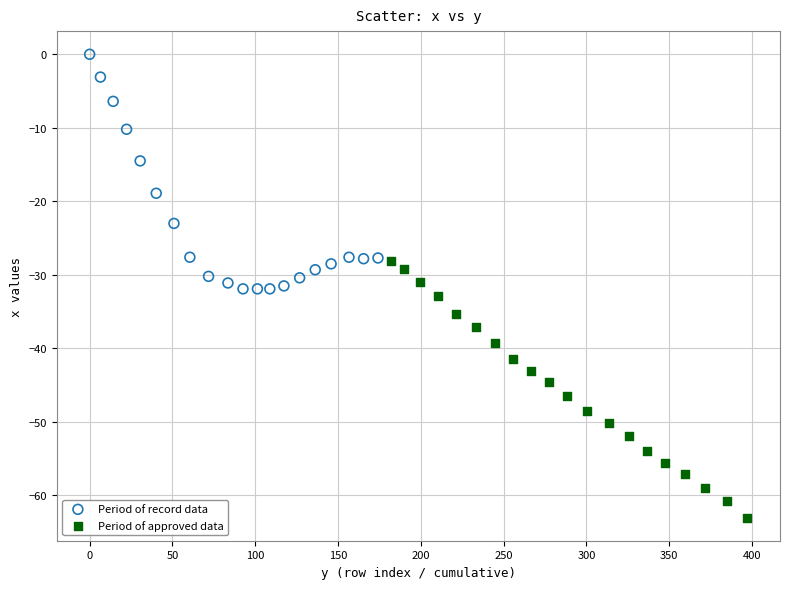

Which series has the widest spread of Y values?

Period of approved data